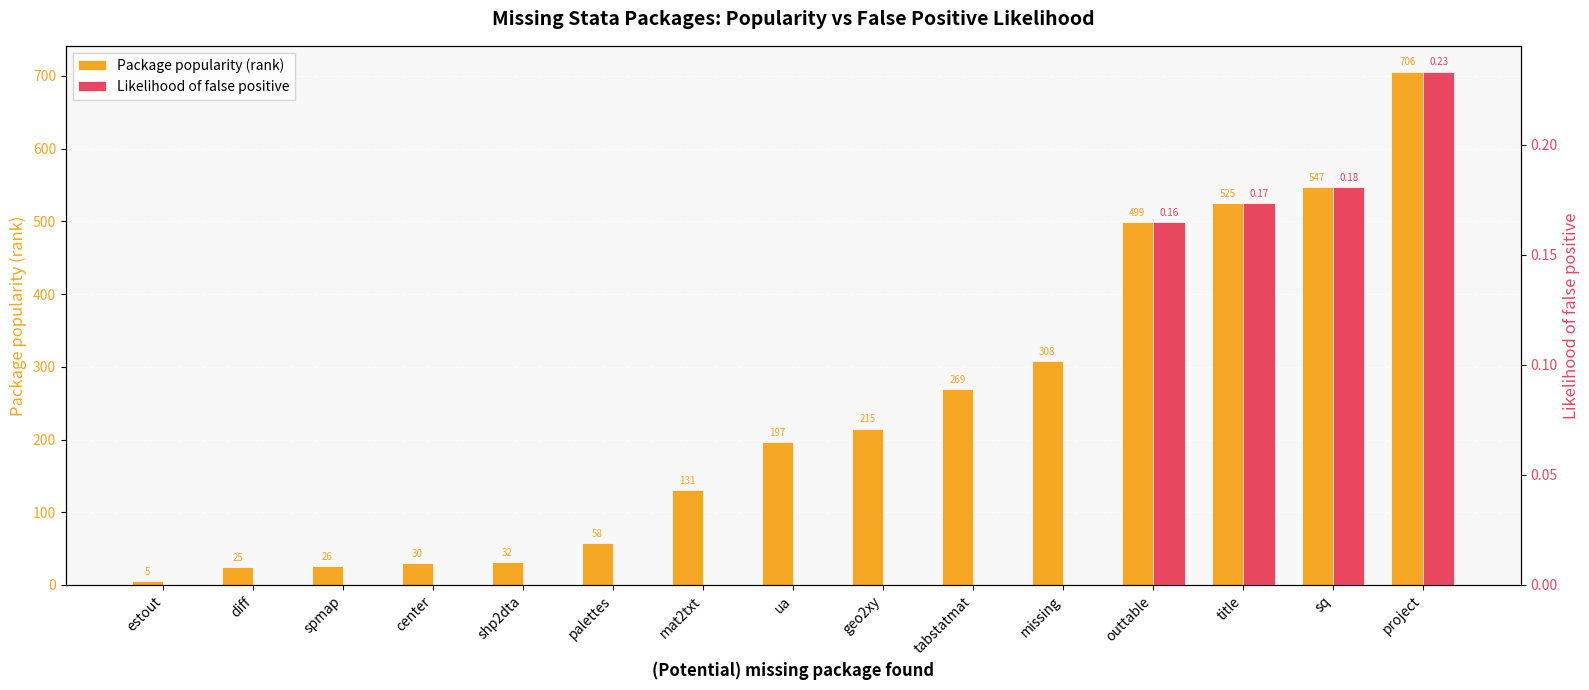

List the series in order of their peak value, lowest first.

Likelihood of false positive, Package popularity (rank)